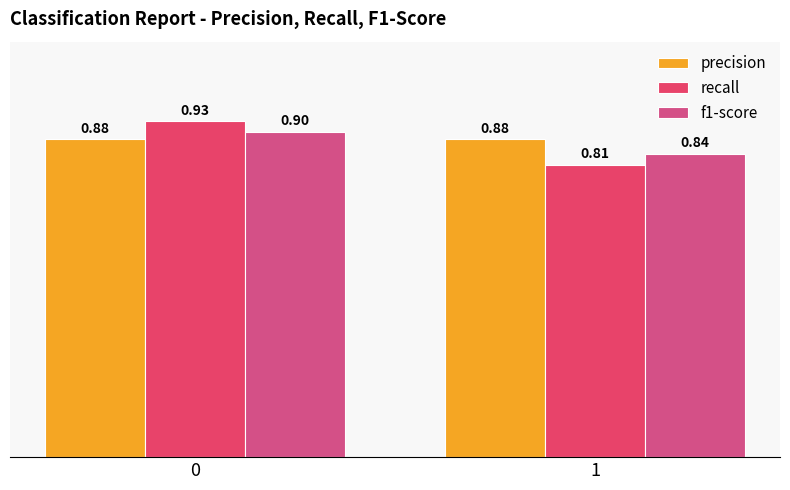

Is it true that recall equals 0.9 at 0?

True